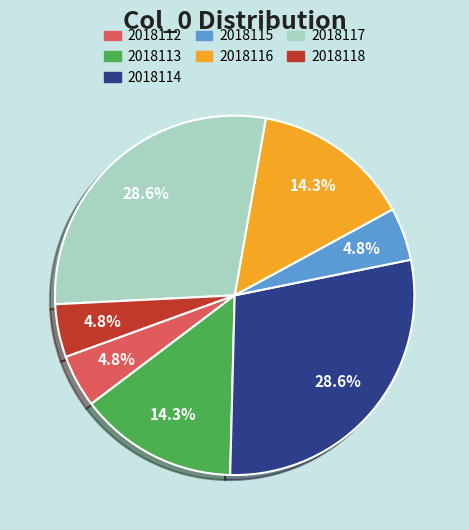

Is 2018113 the majority of the pie?

No